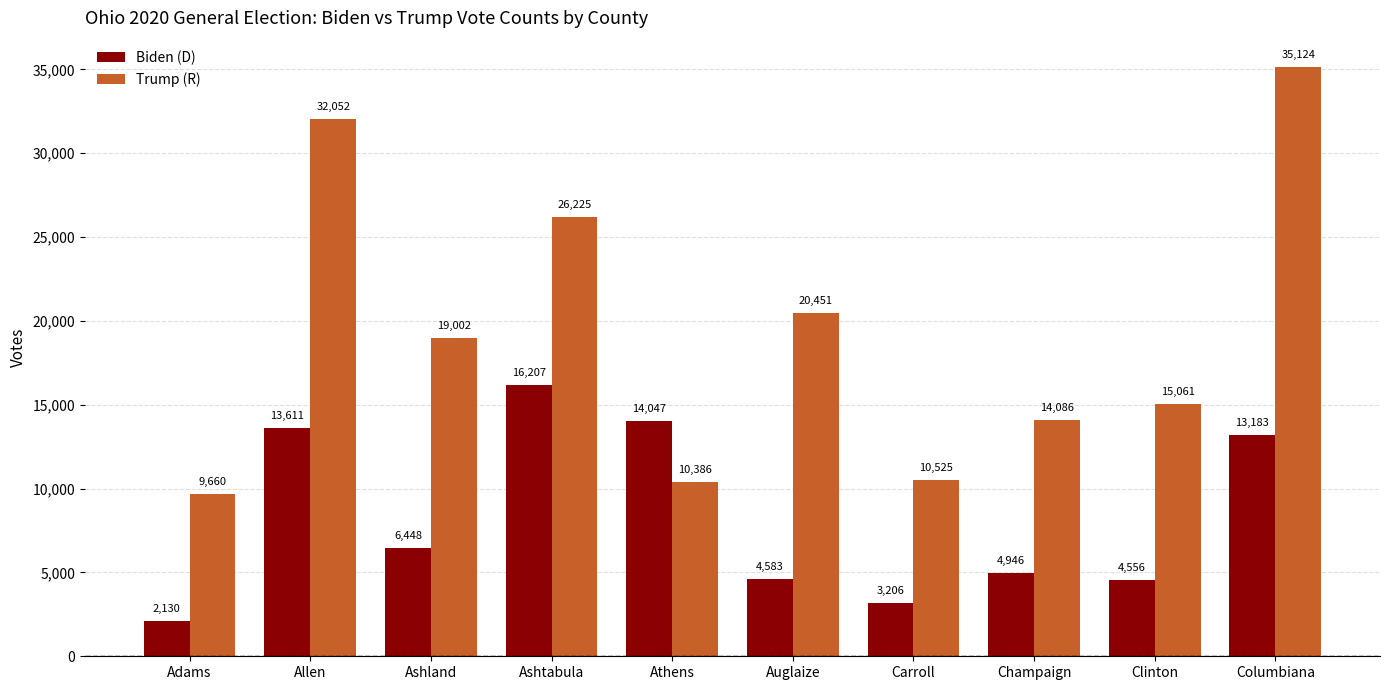

What is the label of the 9th bar from the left?

Clinton